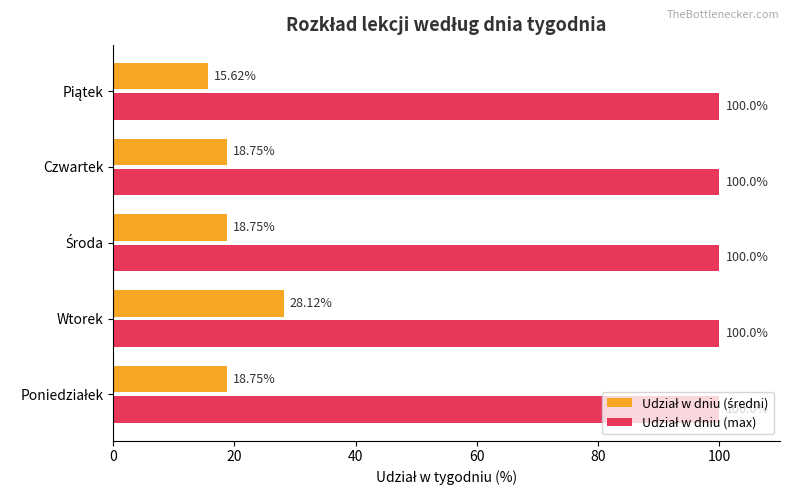

At which category is the sum across all series the highest?

Wtorek